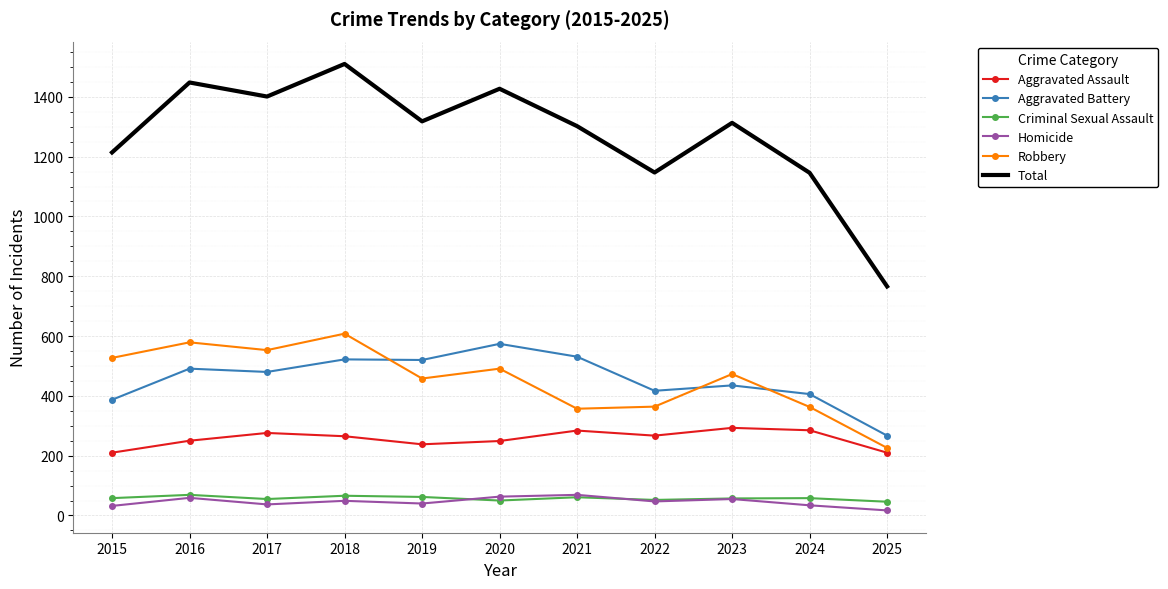

Is the value of Aggravated Battery at 2017 greater than the value of Criminal Sexual Assault at 2025?

Yes